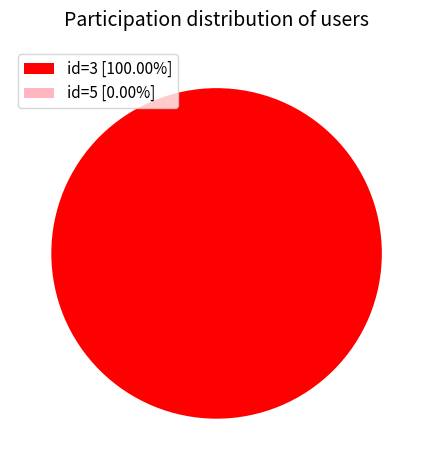

Which has a higher value, 5 or 3?

3